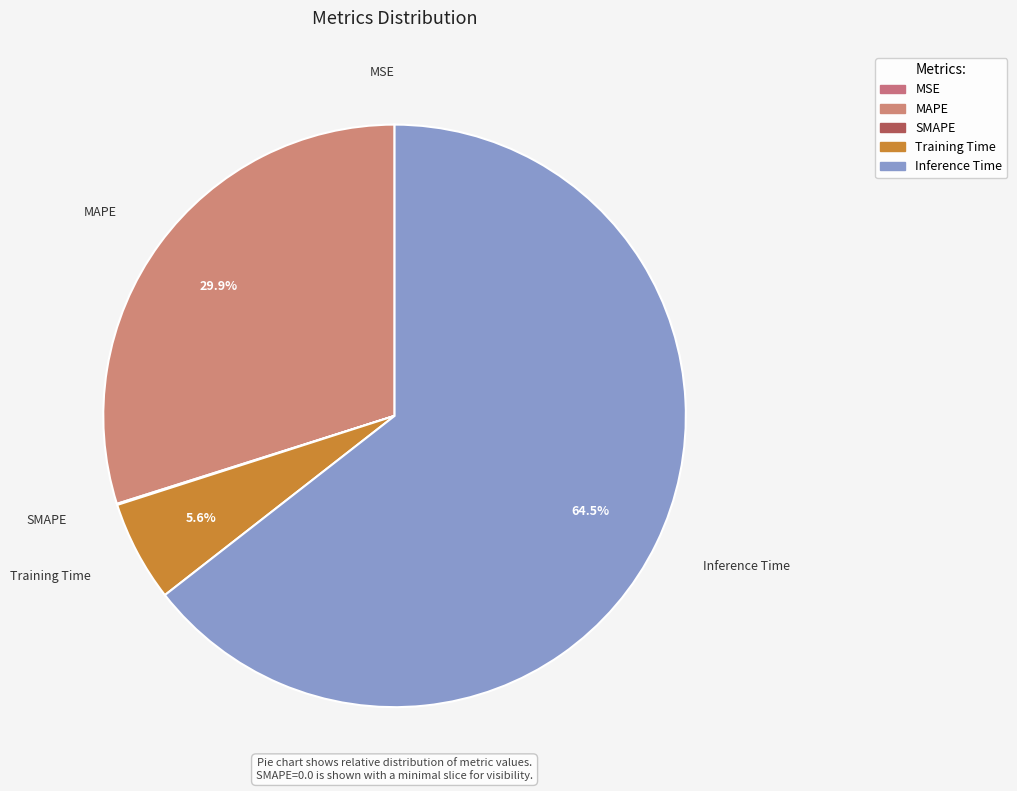

What is the largest slice in the pie chart?

Inference Time